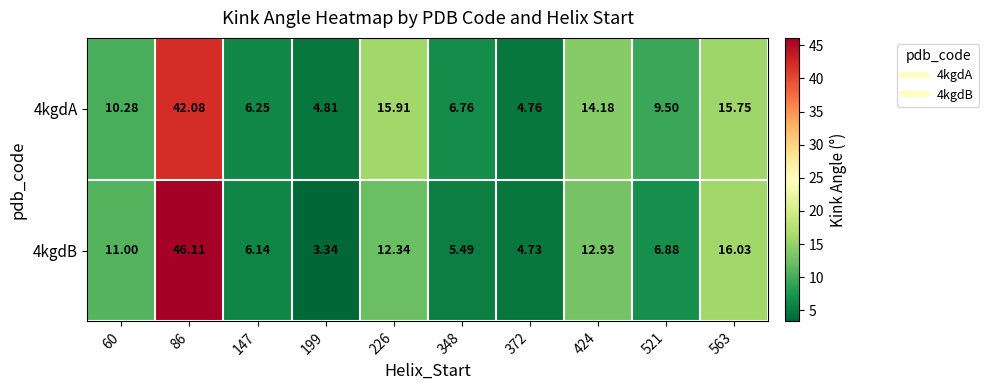

Is the value of 4kgdB at 199 greater than the value of 4kgdA at 226?

No